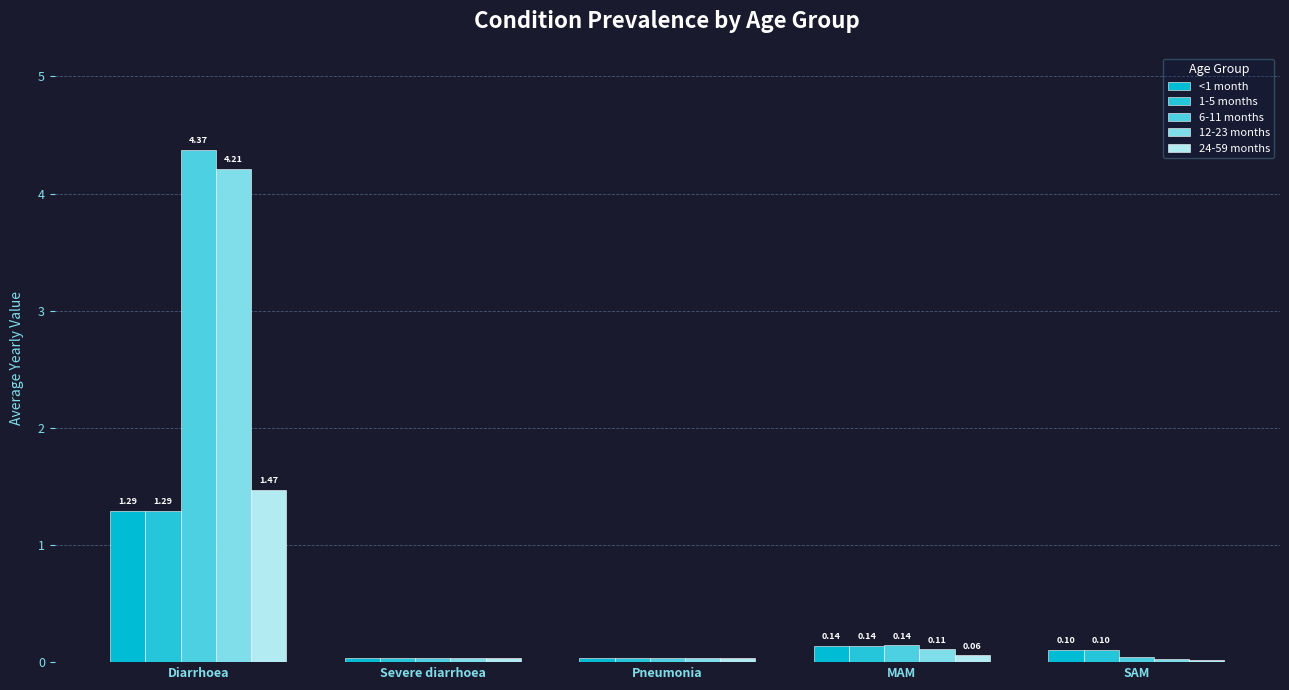

At which label is 24-59 months closest to 0?

SAM